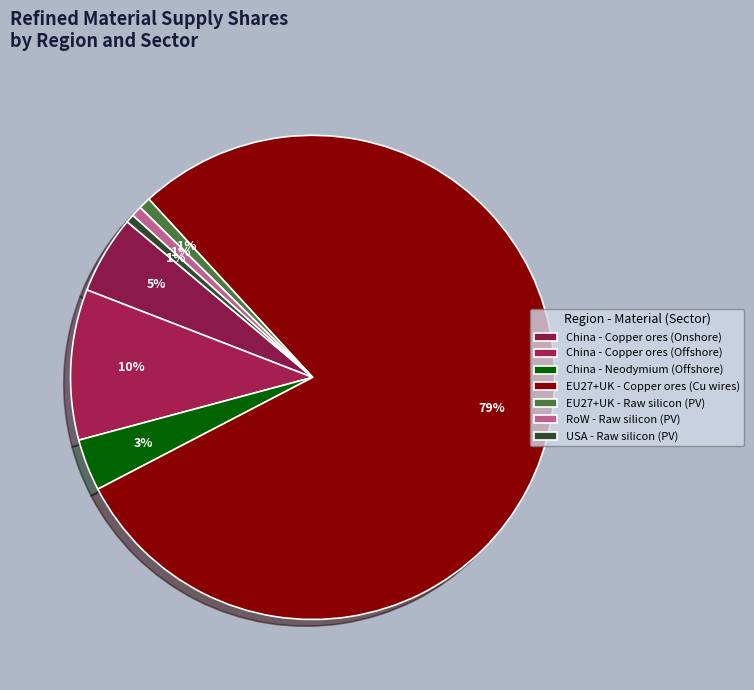

Count the number of slices in the pie.

7